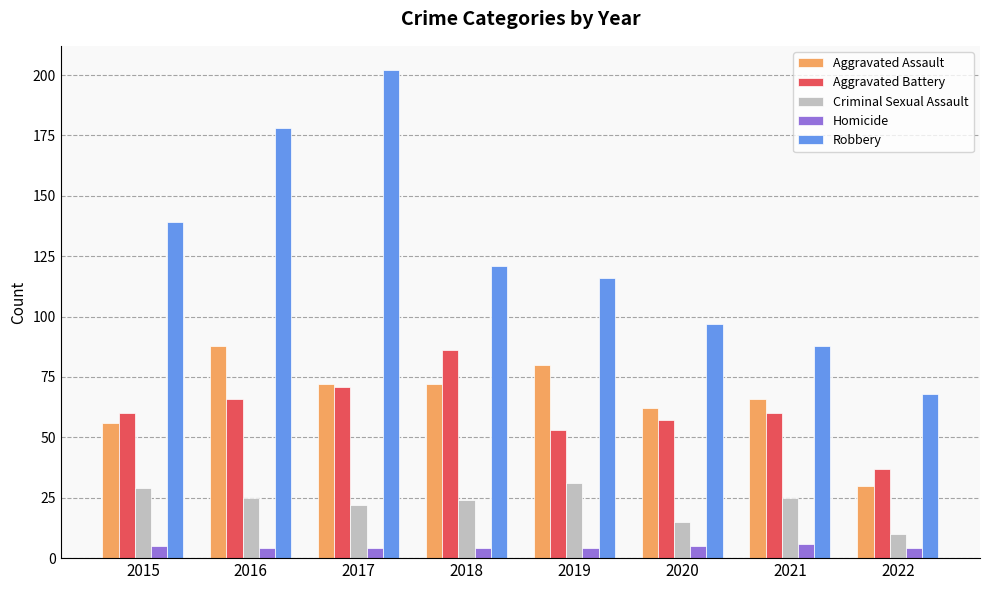

Rank the series by their maximum value, from highest to lowest.

Robbery, Aggravated Assault, Aggravated Battery, Criminal Sexual Assault, Homicide